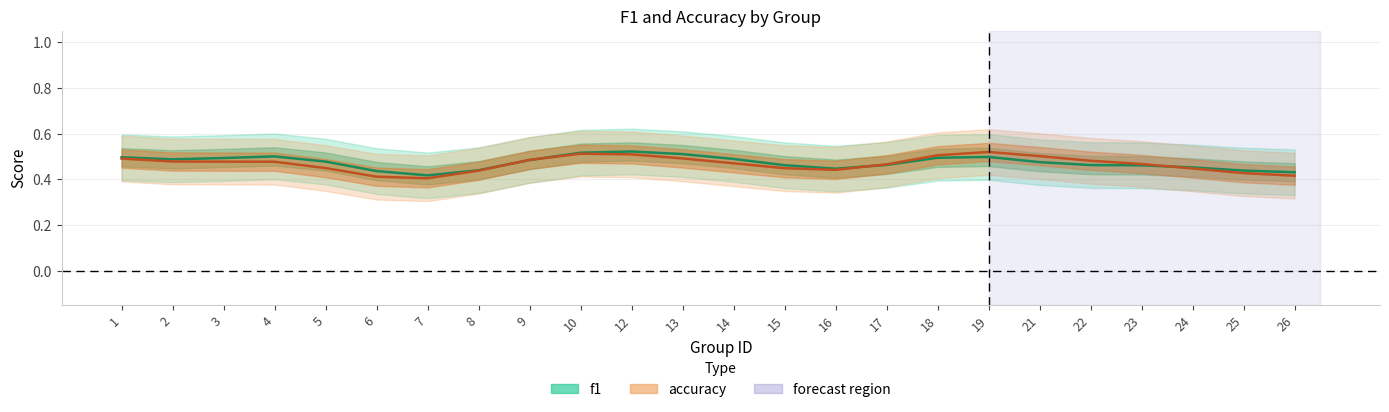

What is the total value across all series at 14?

1.0